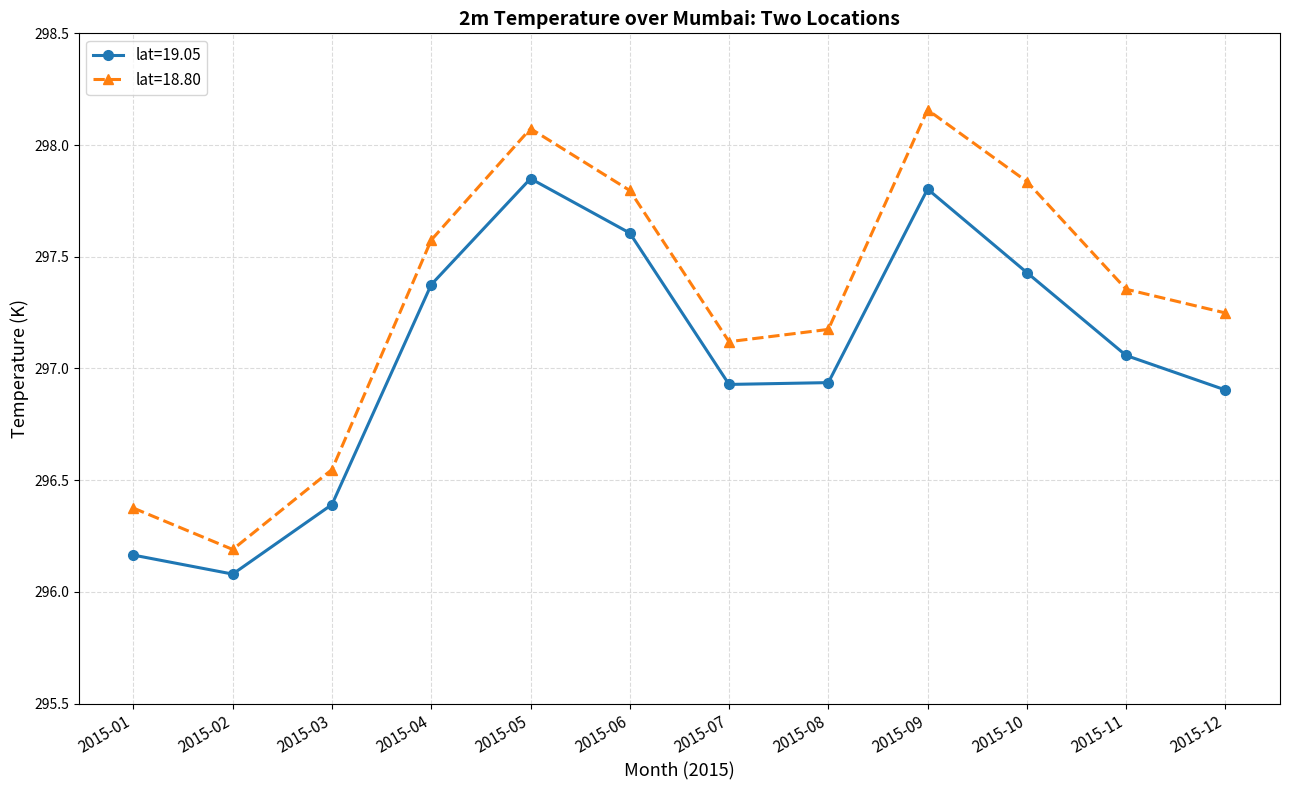

True or false: lat=19.05 and lat=18.80 intersect in this chart.

False